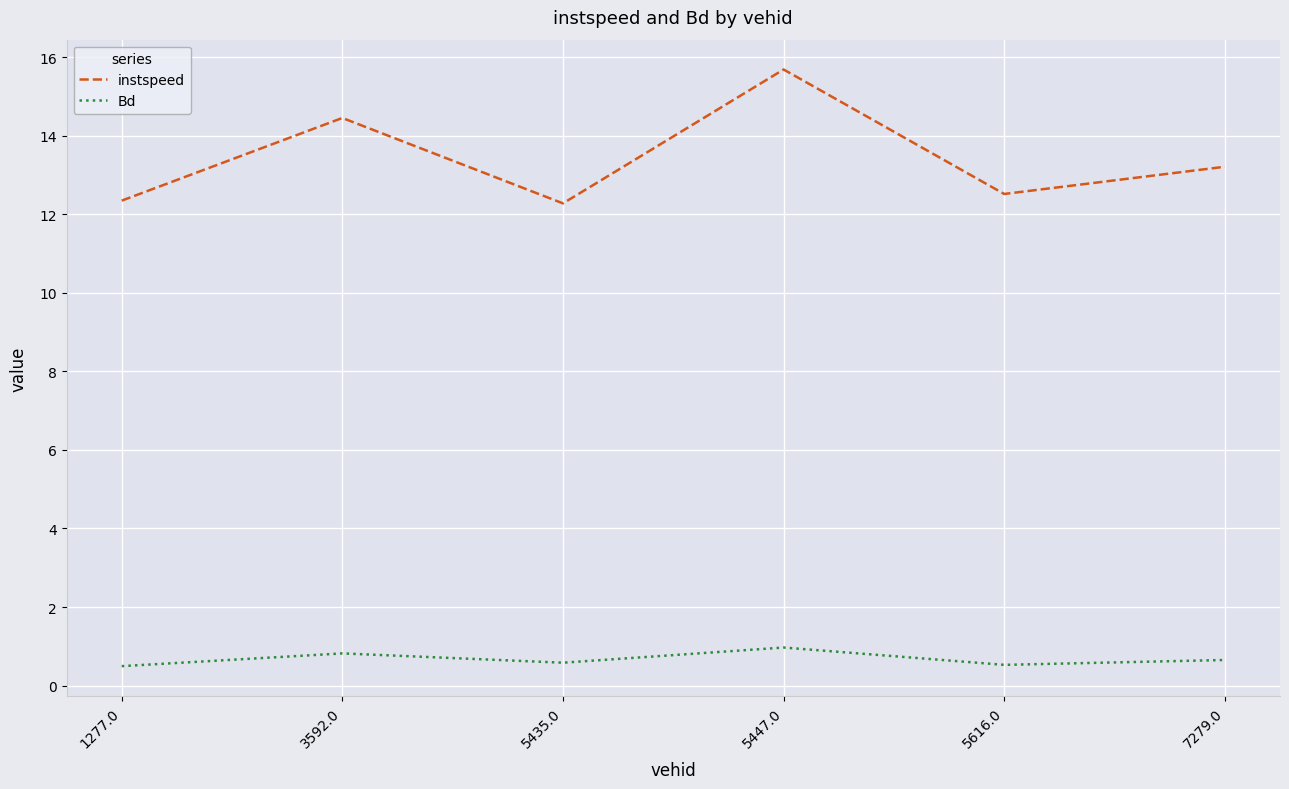

What is the total value across all series at 7279.0?

13.9